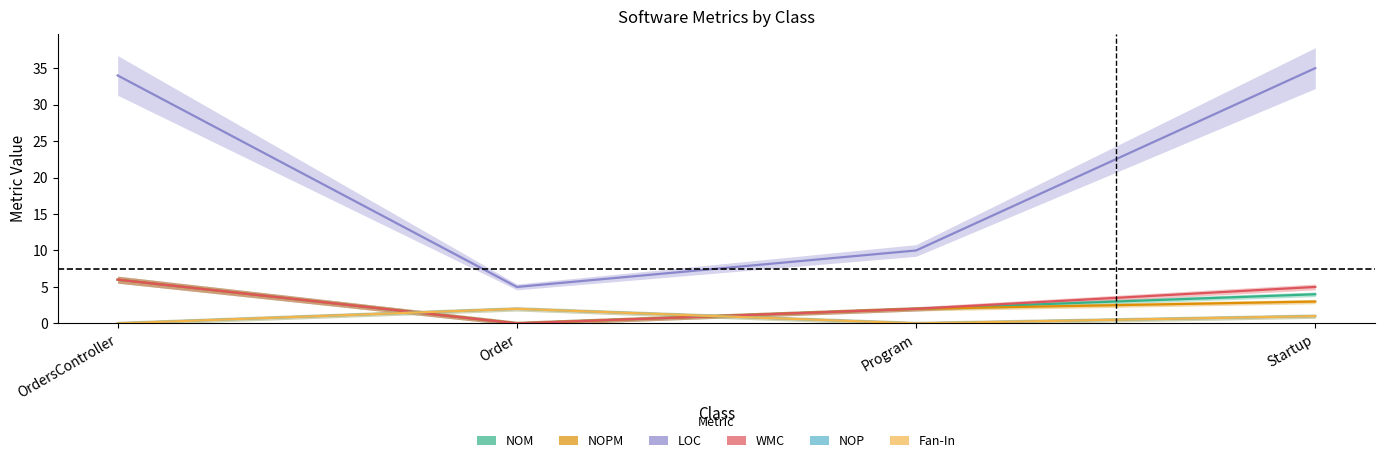

How many data points in Fan-In are less than 1?

2